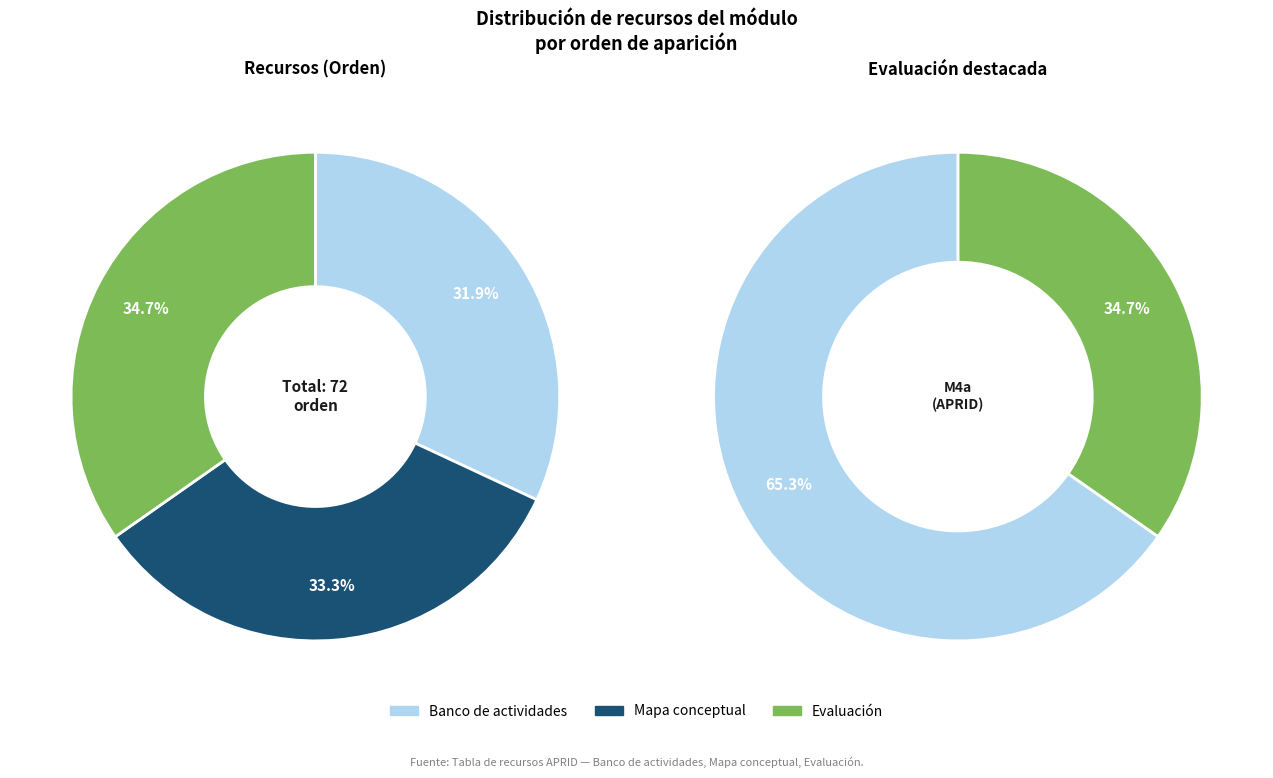

Is there any slice that represents more than half of the pie?

No